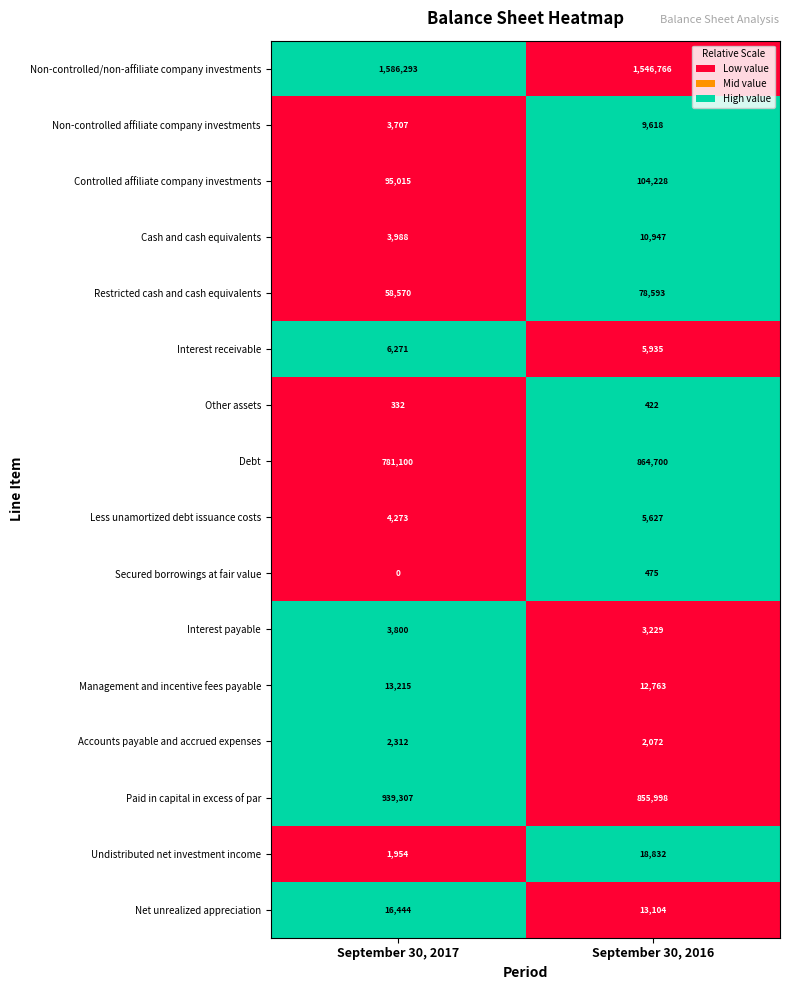

Which series has the largest range (max minus min)?

Debt